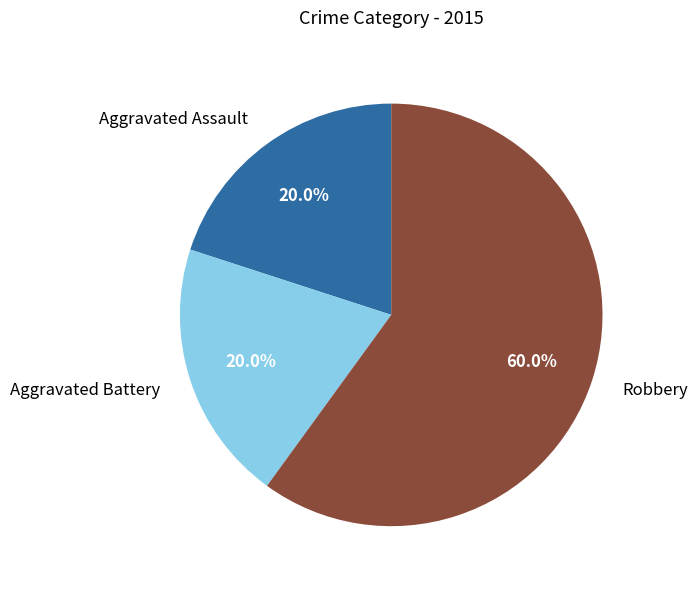

What is the largest slice in the pie chart?

Robbery